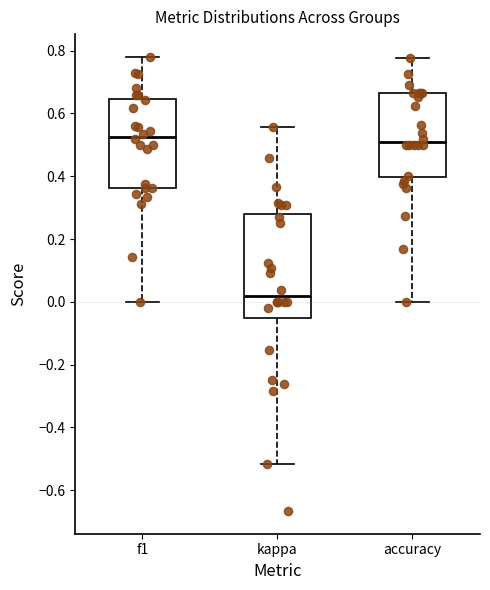

Comparing the boxes themselves (not the whiskers), which one is the tallest?

kappa